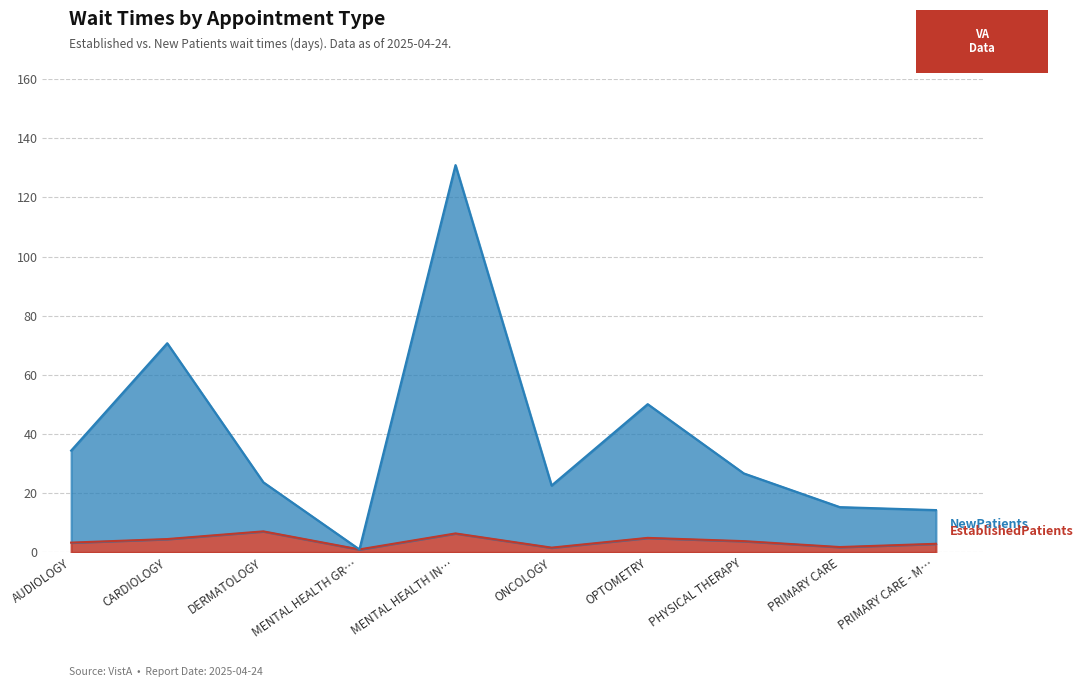

What is the spread (max minus min) of values at AUDIOLOGY?

31.1